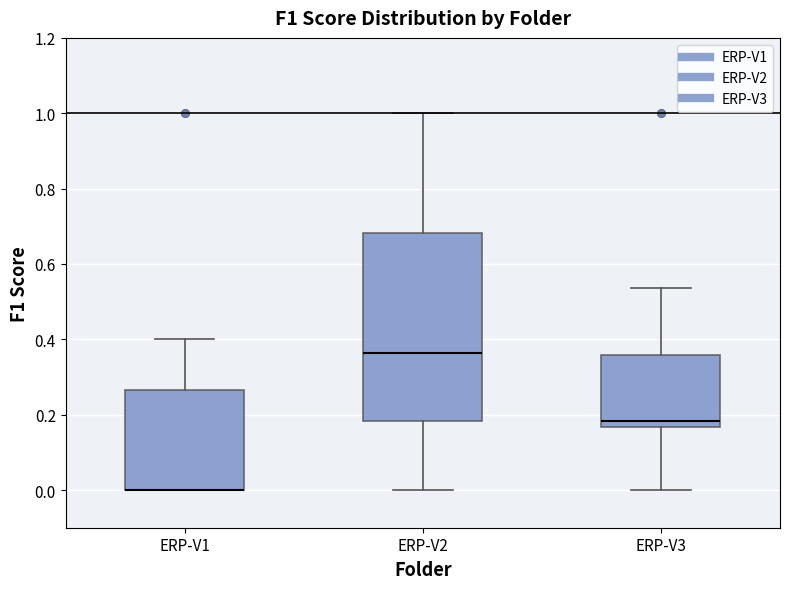

Reading left to right, read every box against the y-axis: the position of its median line, the range the box covers, and the ends of its whiskers. The values are not printed on the chart, so give them approximately, as read against the axis.

ERP-V1: median 0.00 (drawn on the box's lower edge), box 0.00 to 0.26, whiskers 0.00 to 0.40
ERP-V2: median 0.36, box 0.18 to 0.68, whiskers 0.00 to 1.00
ERP-V3: median 0.18, box 0.16 to 0.36, whiskers 0.00 to 0.54